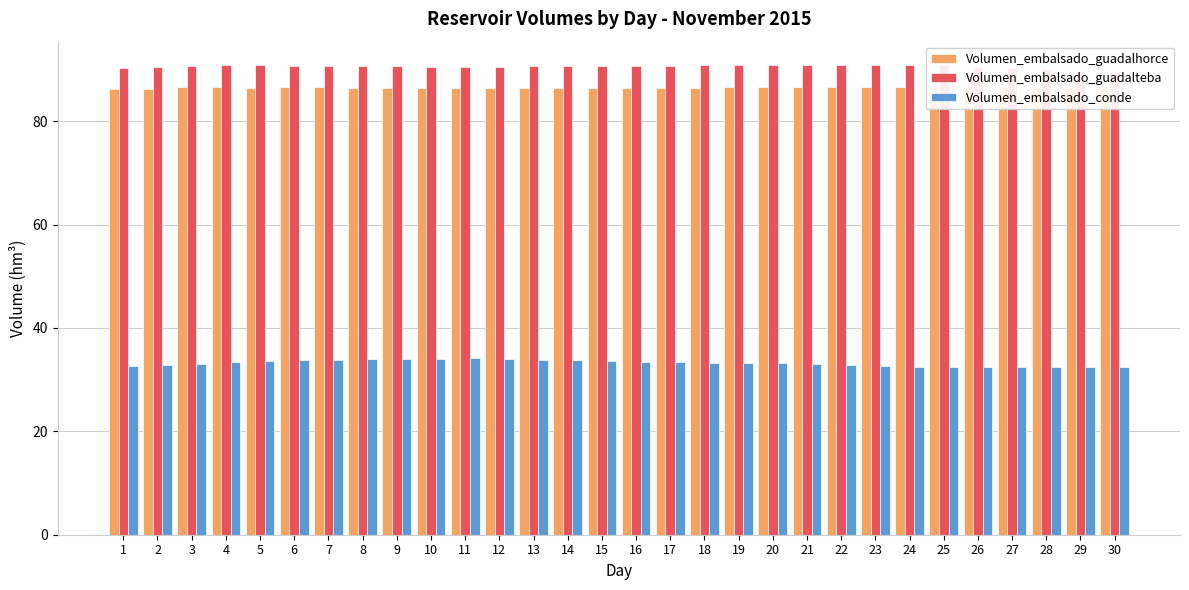

What is the difference between the maximum and minimum values in the Volumen_embalsado_guadalhorce series?

0.5